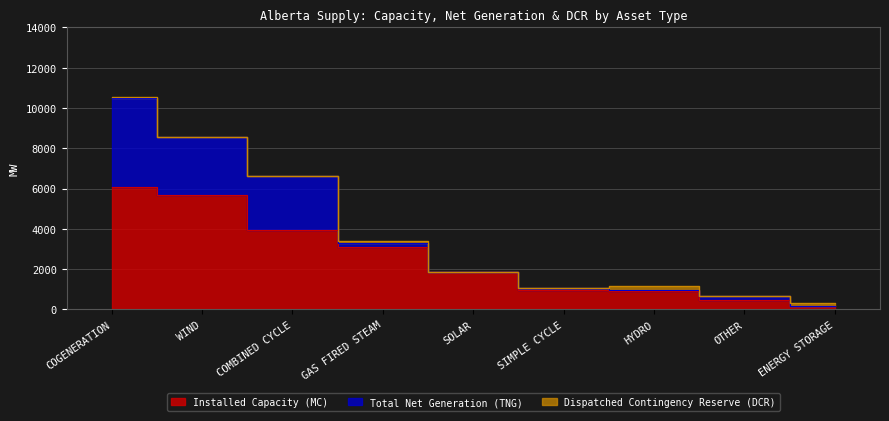

List the series in order of their peak value, lowest first.

Dispatched Contingency Reserve (DCR), Total Net Generation (TNG), Installed Capacity (MC)